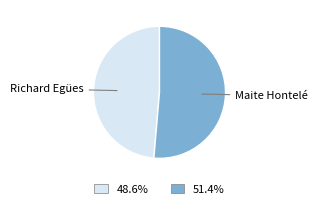

Which category has the biggest portion of the pie?

Maite Hontelé